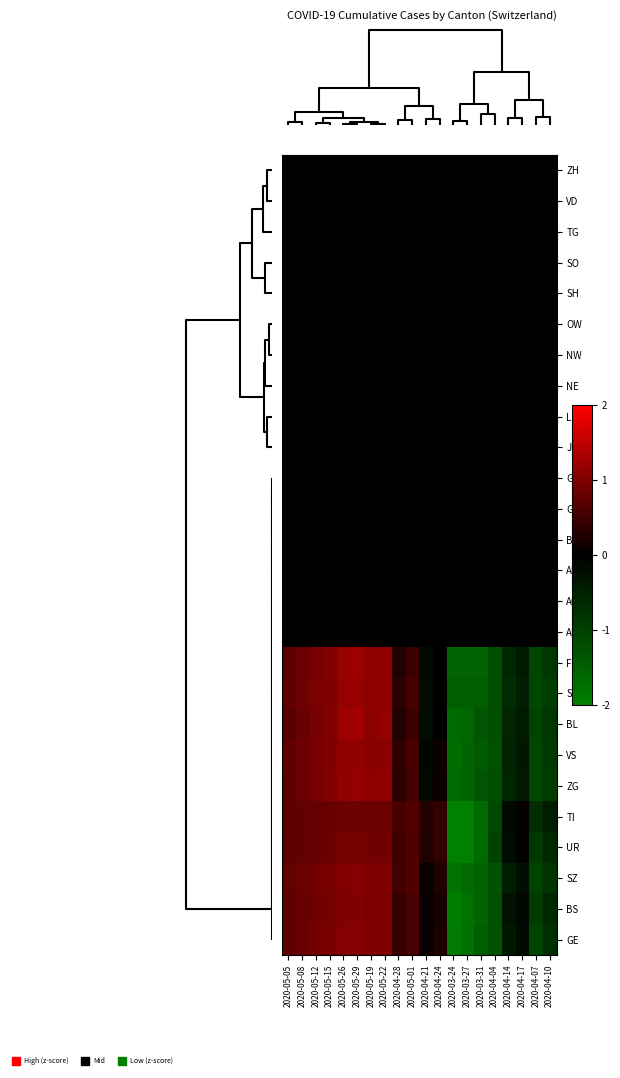

Reading left to right, list all the values displayed in this chart.

ZH: 2020-05-05=0.0	2020-05-08=0.0	2020-05-12=0.0	2020-05-15=0.0	2020-05-26=0.0	2020-05-29=0.0	2020-05-19=0.0	2020-05-22=0.0	2020-04-28=0.0	2020-05-01=0.0	2020-04-21=0.0	2020-04-24=0.0	2020-03-24=0.0	2020-03-27=0.0	2020-03-31=0.0	2020-04-04=0.0	2020-04-14=0.0	2020-04-17=0.0	2020-04-07=0.0	2020-04-10=0.0
VD: 2020-05-05=0.0	2020-05-08=0.0	2020-05-12=0.0	2020-05-15=0.0	2020-05-26=0.0	2020-05-29=0.0	2020-05-19=0.0	2020-05-22=0.0	2020-04-28=0.0	2020-05-01=0.0	2020-04-21=0.0	2020-04-24=0.0	2020-03-24=0.0	2020-03-27=0.0	2020-03-31=0.0	2020-04-04=0.0	2020-04-14=0.0	2020-04-17=0.0	2020-04-07=0.0	2020-04-10=0.0
TG: 2020-05-05=0.0	2020-05-08=0.0	2020-05-12=0.0	2020-05-15=0.0	2020-05-26=0.0	2020-05-29=0.0	2020-05-19=0.0	2020-05-22=0.0	2020-04-28=0.0	2020-05-01=0.0	2020-04-21=0.0	2020-04-24=0.0	2020-03-24=0.0	2020-03-27=0.0	2020-03-31=0.0	2020-04-04=0.0	2020-04-14=0.0	2020-04-17=0.0	2020-04-07=0.0	2020-04-10=0.0
SO: 2020-05-05=0.0	2020-05-08=0.0	2020-05-12=0.0	2020-05-15=0.0	2020-05-26=0.0	2020-05-29=0.0	2020-05-19=0.0	2020-05-22=0.0	2020-04-28=0.0	2020-05-01=0.0	2020-04-21=0.0	2020-04-24=0.0	2020-03-24=0.0	2020-03-27=0.0	2020-03-31=0.0	2020-04-04=0.0	2020-04-14=0.0	2020-04-17=0.0	2020-04-07=0.0	2020-04-10=0.0
SH: 2020-05-05=0.0	2020-05-08=0.0	2020-05-12=0.0	2020-05-15=0.0	2020-05-26=0.0	2020-05-29=0.0	2020-05-19=0.0	2020-05-22=0.0	2020-04-28=0.0	2020-05-01=0.0	2020-04-21=0.0	2020-04-24=0.0	2020-03-24=0.0	2020-03-27=0.0	2020-03-31=0.0	2020-04-04=0.0	2020-04-14=0.0	2020-04-17=0.0	2020-04-07=0.0	2020-04-10=0.0
OW: 2020-05-05=0.0	2020-05-08=0.0	2020-05-12=0.0	2020-05-15=0.0	2020-05-26=0.0	2020-05-29=0.0	2020-05-19=0.0	2020-05-22=0.0	2020-04-28=0.0	2020-05-01=0.0	2020-04-21=0.0	2020-04-24=0.0	2020-03-24=0.0	2020-03-27=0.0	2020-03-31=0.0	2020-04-04=0.0	2020-04-14=0.0	2020-04-17=0.0	2020-04-07=0.0	2020-04-10=0.0
NW: 2020-05-05=0.0	2020-05-08=0.0	2020-05-12=0.0	2020-05-15=0.0	2020-05-26=0.0	2020-05-29=0.0	2020-05-19=0.0	2020-05-22=0.0	2020-04-28=0.0	2020-05-01=0.0	2020-04-21=0.0	2020-04-24=0.0	2020-03-24=0.0	2020-03-27=0.0	2020-03-31=0.0	2020-04-04=0.0	2020-04-14=0.0	2020-04-17=0.0	2020-04-07=0.0	2020-04-10=0.0
NE: 2020-05-05=0.0	2020-05-08=0.0	2020-05-12=0.0	2020-05-15=0.0	2020-05-26=0.0	2020-05-29=0.0	2020-05-19=0.0	2020-05-22=0.0	2020-04-28=0.0	2020-05-01=0.0	2020-04-21=0.0	2020-04-24=0.0	2020-03-24=0.0	2020-03-27=0.0	2020-03-31=0.0	2020-04-04=0.0	2020-04-14=0.0	2020-04-17=0.0	2020-04-07=0.0	2020-04-10=0.0
LU: 2020-05-05=0.0	2020-05-08=0.0	2020-05-12=0.0	2020-05-15=0.0	2020-05-26=0.0	2020-05-29=0.0	2020-05-19=0.0	2020-05-22=0.0	2020-04-28=0.0	2020-05-01=0.0	2020-04-21=0.0	2020-04-24=0.0	2020-03-24=0.0	2020-03-27=0.0	2020-03-31=0.0	2020-04-04=0.0	2020-04-14=0.0	2020-04-17=0.0	2020-04-07=0.0	2020-04-10=0.0
JU: 2020-05-05=0.0	2020-05-08=0.0	2020-05-12=0.0	2020-05-15=0.0	2020-05-26=0.0	2020-05-29=0.0	2020-05-19=0.0	2020-05-22=0.0	2020-04-28=0.0	2020-05-01=0.0	2020-04-21=0.0	2020-04-24=0.0	2020-03-24=0.0	2020-03-27=0.0	2020-03-31=0.0	2020-04-04=0.0	2020-04-14=0.0	2020-04-17=0.0	2020-04-07=0.0	2020-04-10=0.0
GR: 2020-05-05=0.0	2020-05-08=0.0	2020-05-12=0.0	2020-05-15=0.0	2020-05-26=0.0	2020-05-29=0.0	2020-05-19=0.0	2020-05-22=0.0	2020-04-28=0.0	2020-05-01=0.0	2020-04-21=0.0	2020-04-24=0.0	2020-03-24=0.0	2020-03-27=0.0	2020-03-31=0.0	2020-04-04=0.0	2020-04-14=0.0	2020-04-17=0.0	2020-04-07=0.0	2020-04-10=0.0
GL: 2020-05-05=0.0	2020-05-08=0.0	2020-05-12=0.0	2020-05-15=0.0	2020-05-26=0.0	2020-05-29=0.0	2020-05-19=0.0	2020-05-22=0.0	2020-04-28=0.0	2020-05-01=0.0	2020-04-21=0.0	2020-04-24=0.0	2020-03-24=0.0	2020-03-27=0.0	2020-03-31=0.0	2020-04-04=0.0	2020-04-14=0.0	2020-04-17=0.0	2020-04-07=0.0	2020-04-10=0.0
BE: 2020-05-05=0.0	2020-05-08=0.0	2020-05-12=0.0	2020-05-15=0.0	2020-05-26=0.0	2020-05-29=0.0	2020-05-19=0.0	2020-05-22=0.0	2020-04-28=0.0	2020-05-01=0.0	2020-04-21=0.0	2020-04-24=0.0	2020-03-24=0.0	2020-03-27=0.0	2020-03-31=0.0	2020-04-04=0.0	2020-04-14=0.0	2020-04-17=0.0	2020-04-07=0.0	2020-04-10=0.0
AR: 2020-05-05=0.0	2020-05-08=0.0	2020-05-12=0.0	2020-05-15=0.0	2020-05-26=0.0	2020-05-29=0.0	2020-05-19=0.0	2020-05-22=0.0	2020-04-28=0.0	2020-05-01=0.0	2020-04-21=0.0	2020-04-24=0.0	2020-03-24=0.0	2020-03-27=0.0	2020-03-31=0.0	2020-04-04=0.0	2020-04-14=0.0	2020-04-17=0.0	2020-04-07=0.0	2020-04-10=0.0
AG: 2020-05-05=0.0	2020-05-08=0.0	2020-05-12=0.0	2020-05-15=0.0	2020-05-26=0.0	2020-05-29=0.0	2020-05-19=0.0	2020-05-22=0.0	2020-04-28=0.0	2020-05-01=0.0	2020-04-21=0.0	2020-04-24=0.0	2020-03-24=0.0	2020-03-27=0.0	2020-03-31=0.0	2020-04-04=0.0	2020-04-14=0.0	2020-04-17=0.0	2020-04-07=0.0	2020-04-10=0.0
AI: 2020-05-05=0.0	2020-05-08=0.0	2020-05-12=0.0	2020-05-15=0.0	2020-05-26=0.0	2020-05-29=0.0	2020-05-19=0.0	2020-05-22=0.0	2020-04-28=0.0	2020-05-01=0.0	2020-04-21=0.0	2020-04-24=0.0	2020-03-24=0.0	2020-03-27=0.0	2020-03-31=0.0	2020-04-04=0.0	2020-04-14=0.0	2020-04-17=0.0	2020-04-07=0.0	2020-04-10=0.0
FR: 2020-05-05=0.7	2020-05-08=0.8	2020-05-12=0.9	2020-05-15=1.0	2020-05-26=1.2	2020-05-29=1.2	2020-05-19=1.1	2020-05-22=1.1	2020-04-28=0.3	2020-05-01=0.5	2020-04-21=-0.2	2020-04-24=0.0	2020-03-24=-1.5	2020-03-27=-1.5	2020-03-31=-1.5	2020-04-04=-1.2	2020-04-14=-0.6	2020-04-17=-0.4	2020-04-07=-1.1	2020-04-10=-0.9
SG: 2020-05-05=0.8	2020-05-08=0.9	2020-05-12=1.0	2020-05-15=1.0	2020-05-26=1.2	2020-05-29=1.2	2020-05-19=1.1	2020-05-22=1.1	2020-04-28=0.4	2020-05-01=0.5	2020-04-21=-0.2	2020-04-24=0.0	2020-03-24=-1.5	2020-03-27=-1.5	2020-03-31=-1.5	2020-04-04=-1.2	2020-04-14=-0.7	2020-04-17=-0.5	2020-04-07=-1.1	2020-04-10=-1.0
BL: 2020-05-05=0.7	2020-05-08=0.8	2020-05-12=0.9	2020-05-15=1.0	2020-05-26=1.2	2020-05-29=1.3	2020-05-19=1.1	2020-05-22=1.2	2020-04-28=0.3	2020-05-01=0.5	2020-04-21=-0.2	2020-04-24=-0.0	2020-03-24=-1.7	2020-03-27=-1.6	2020-03-31=-1.3	2020-04-04=-1.2	2020-04-14=-0.6	2020-04-17=-0.4	2020-04-07=-1.0	2020-04-10=-0.9
VS: 2020-05-05=0.8	2020-05-08=0.8	2020-05-12=0.9	2020-05-15=1.0	2020-05-26=1.1	2020-05-29=1.1	2020-05-19=1.1	2020-05-22=1.1	2020-04-28=0.4	2020-05-01=0.6	2020-04-21=-0.1	2020-04-24=0.1	2020-03-24=-1.7	2020-03-27=-1.6	2020-03-31=-1.4	2020-04-04=-1.3	2020-04-14=-0.6	2020-04-17=-0.4	2020-04-07=-1.1	2020-04-10=-0.9
ZG: 2020-05-05=0.7	2020-05-08=0.8	2020-05-12=1.0	2020-05-15=1.0	2020-05-26=1.1	2020-05-29=1.2	2020-05-19=1.1	2020-05-22=1.1	2020-04-28=0.3	2020-05-01=0.5	2020-04-21=-0.1	2020-04-24=0.1	2020-03-24=-1.7	2020-03-27=-1.6	2020-03-31=-1.3	2020-04-04=-1.2	2020-04-14=-0.6	2020-04-17=-0.4	2020-04-07=-1.1	2020-04-10=-0.9
TI: 2020-05-05=0.7	2020-05-08=0.8	2020-05-12=0.8	2020-05-15=0.8	2020-05-26=0.8	2020-05-29=0.9	2020-05-19=0.8	2020-05-22=0.8	2020-04-28=0.5	2020-05-01=0.6	2020-04-21=0.3	2020-04-24=0.4	2020-03-24=-2.2	2020-03-27=-2.1	2020-03-31=-1.6	2020-04-04=-1.2	2020-04-14=-0.1	2020-04-17=0.0	2020-04-07=-0.7	2020-04-10=-0.5
UR: 2020-05-05=0.7	2020-05-08=0.8	2020-05-12=0.8	2020-05-15=0.8	2020-05-26=0.9	2020-05-29=0.9	2020-05-19=0.9	2020-05-22=0.9	2020-04-28=0.5	2020-05-01=0.6	2020-04-21=0.3	2020-04-24=0.4	2020-03-24=-2.1	2020-03-27=-2.0	2020-03-31=-1.7	2020-04-04=-1.1	2020-04-14=-0.2	2020-04-17=0.0	2020-04-07=-0.9	2020-04-10=-0.6
SZ: 2020-05-05=0.8	2020-05-08=0.8	2020-05-12=0.9	2020-05-15=0.9	2020-05-26=1.0	2020-05-29=1.0	2020-05-19=1.0	2020-05-22=1.0	2020-04-28=0.5	2020-05-01=0.6	2020-04-21=0.1	2020-04-24=0.3	2020-03-24=-1.8	2020-03-27=-1.7	2020-03-31=-1.6	2020-04-04=-1.3	2020-04-14=-0.5	2020-04-17=-0.2	2020-04-07=-1.1	2020-04-10=-0.8
BS: 2020-05-05=0.7	2020-05-08=0.8	2020-05-12=0.9	2020-05-15=0.9	2020-05-26=1.0	2020-05-29=1.0	2020-05-19=1.0	2020-05-22=1.0	2020-04-28=0.4	2020-05-01=0.6	2020-04-21=0.1	2020-04-24=0.2	2020-03-24=-2.0	2020-03-27=-1.8	2020-03-31=-1.6	2020-04-04=-1.3	2020-04-14=-0.3	2020-04-17=-0.1	2020-04-07=-1.0	2020-04-10=-0.7
GE: 2020-05-05=0.7	2020-05-08=0.8	2020-05-12=0.9	2020-05-15=0.9	2020-05-26=1.0	2020-05-29=1.0	2020-05-19=1.0	2020-05-22=1.0	2020-04-28=0.4	2020-05-01=0.6	2020-04-21=0.1	2020-04-24=0.2	2020-03-24=-1.9	2020-03-27=-1.8	2020-03-31=-1.5	2020-04-04=-1.3	2020-04-14=-0.4	2020-04-17=-0.1	2020-04-07=-1.1	2020-04-10=-0.7